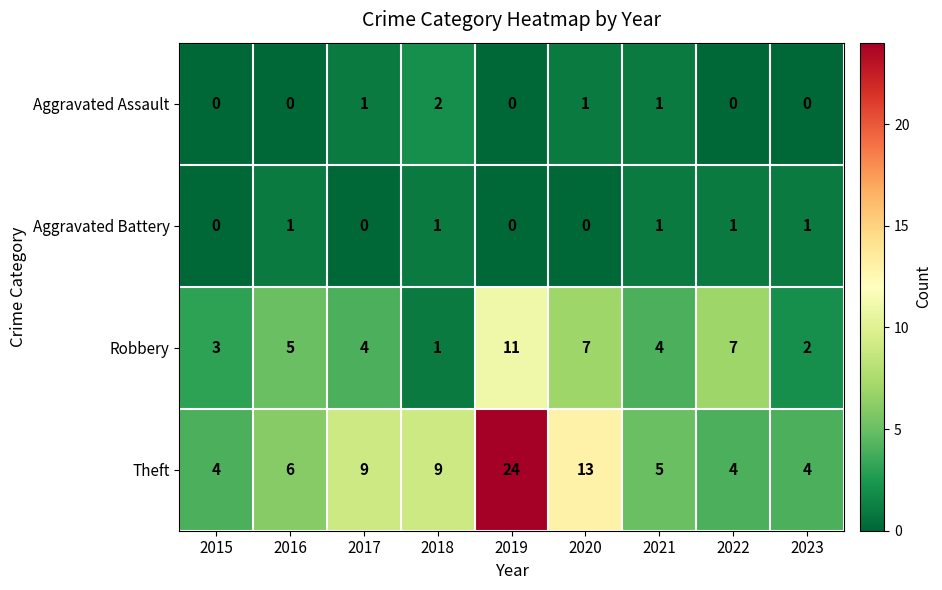

Which label corresponds to the largest value in the chart?

2019